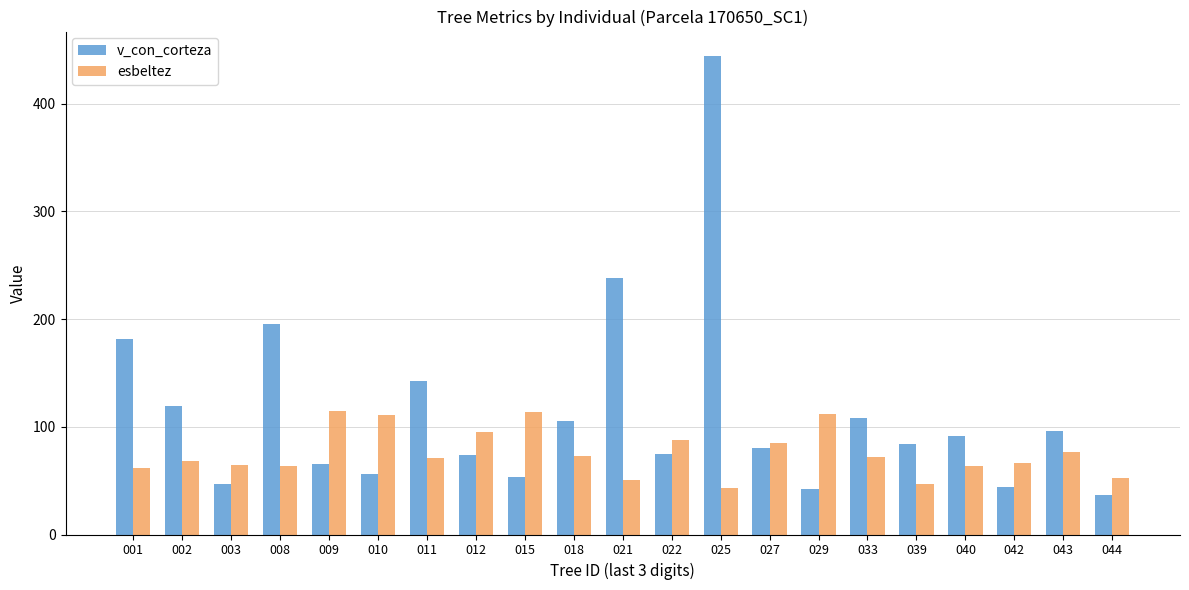

Are the bars grouped side by side (vs. stacked)?

Yes